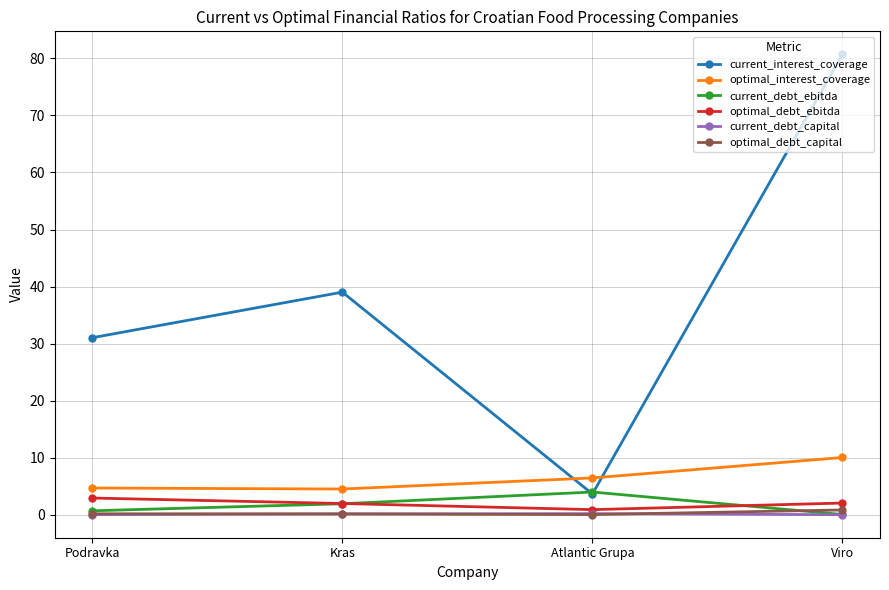

Is this an area chart (filled region under the line)?

No